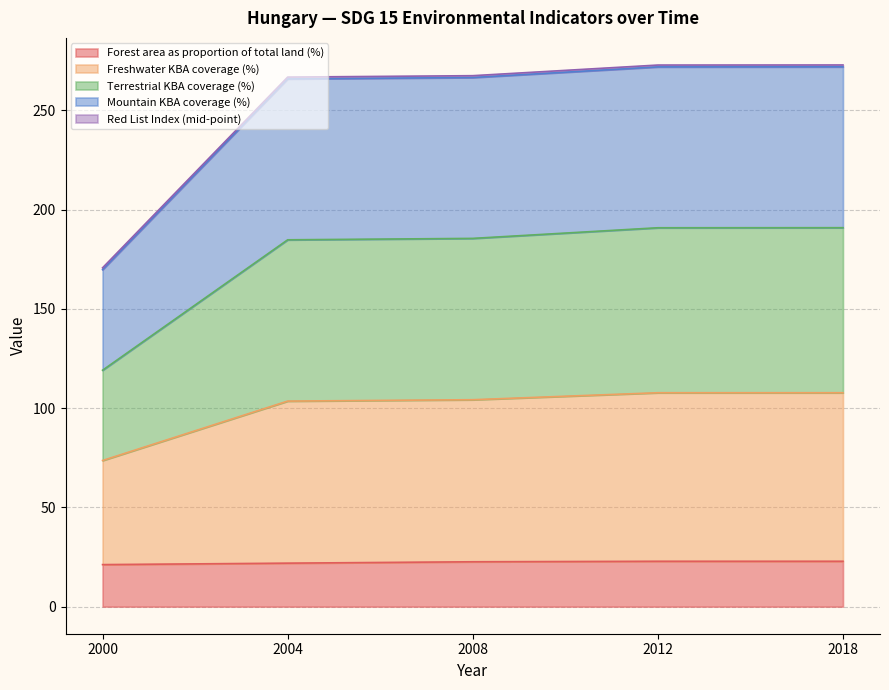

What is the highest value of the Forest area as proportion of total land (%) series?

22.9